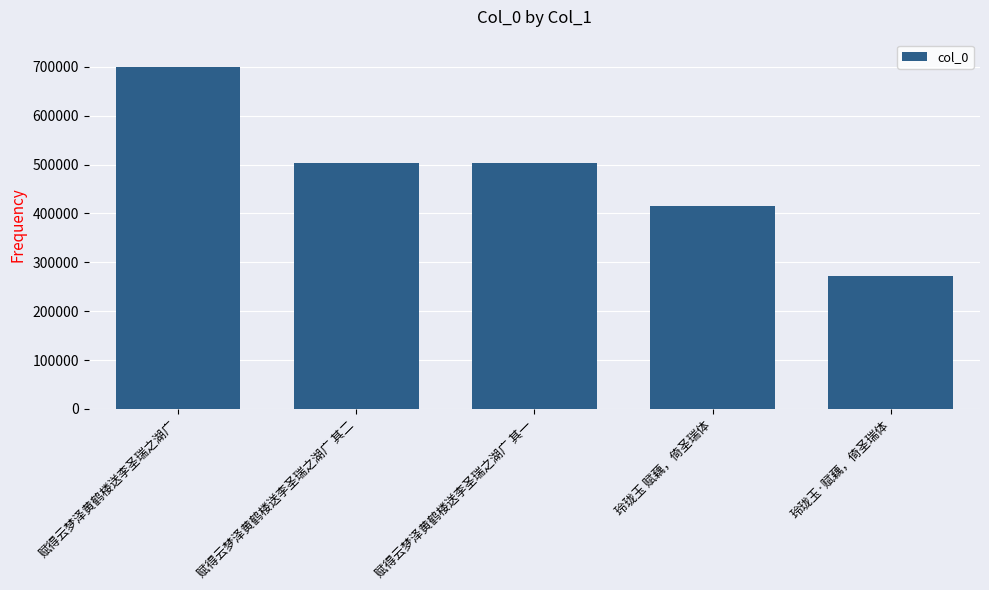

What is the change in value from 赋得云梦泽黄鹤楼送李圣瑞之湖广 to 玲珑玉 赋藕，倚圣瑞体?

-283526